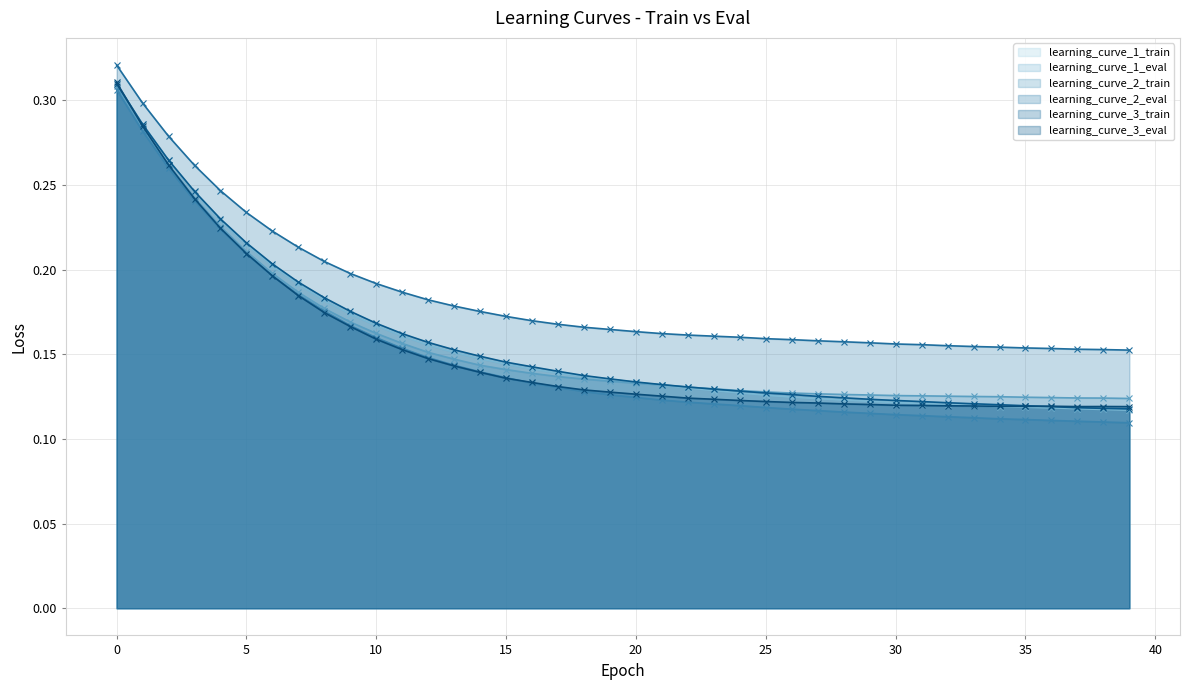

What is the sum of the learning_curve_3_train values at 14 and 11?

0.3